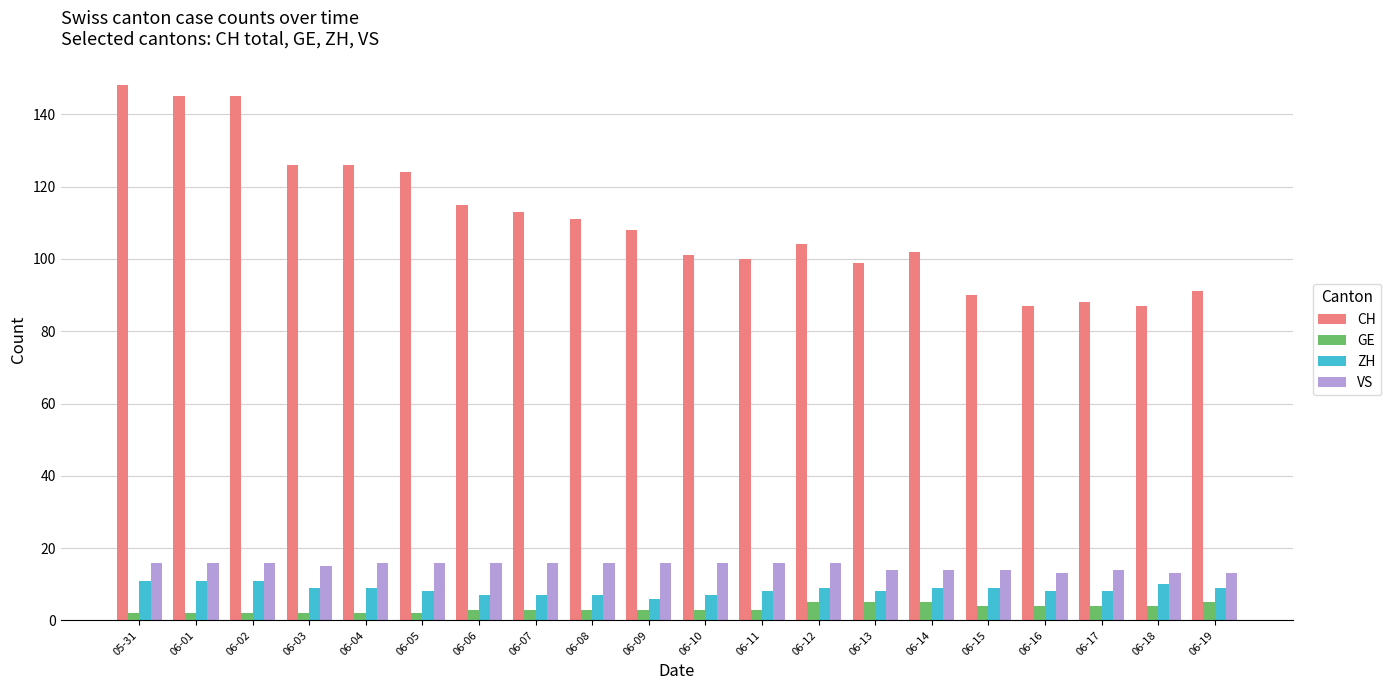

What is the label of the 9th bar from the left?

06-08